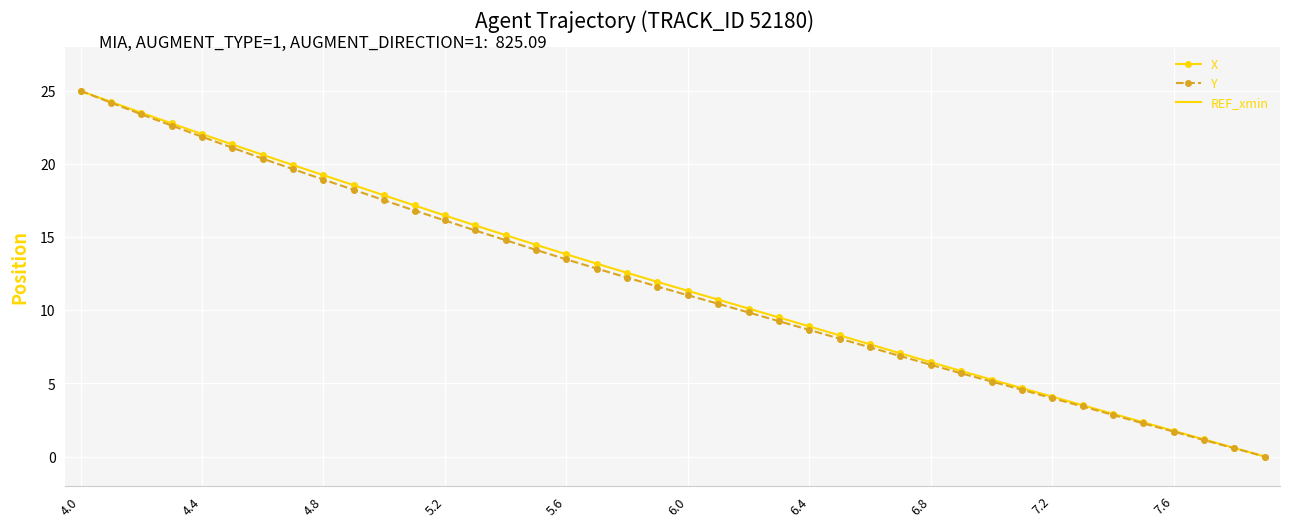

What is the difference between the maximum and minimum values in the Y series?

25.0